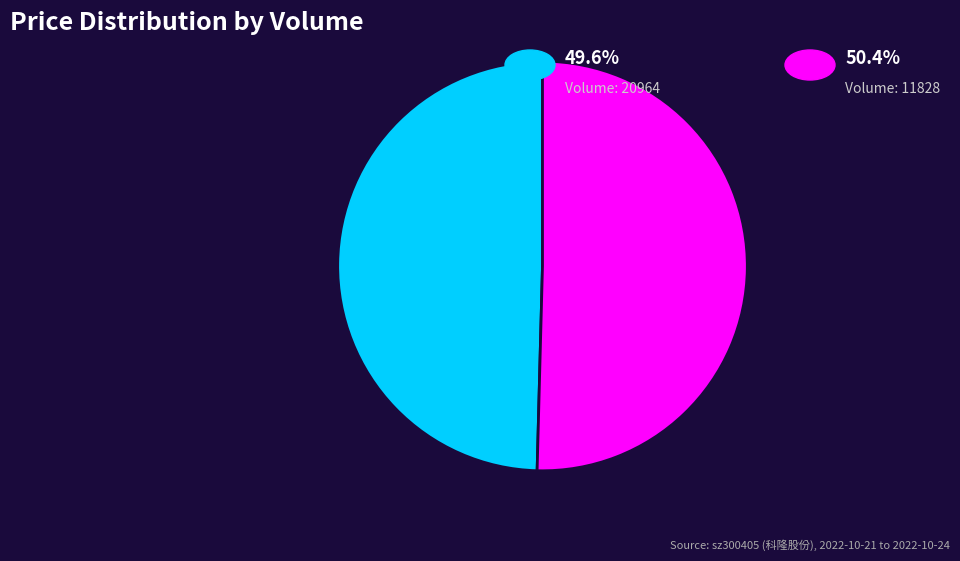

Is there a majority slice in this chart?

Yes